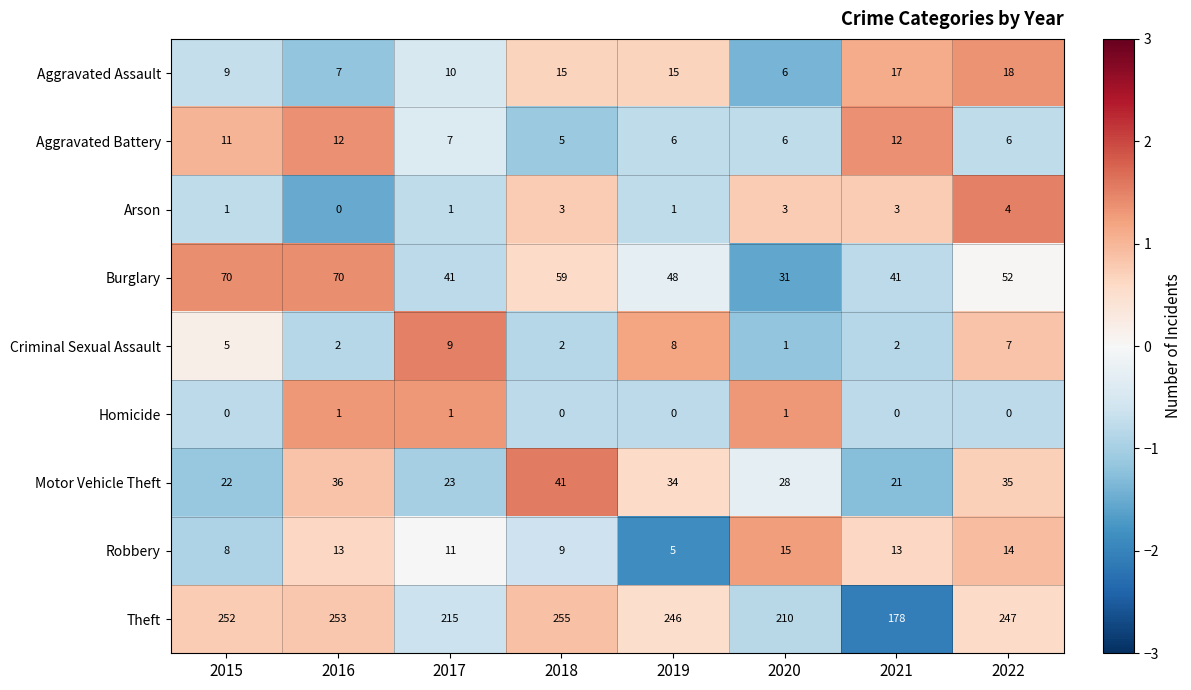

What is the difference between the highest and lowest values at 2018?

255